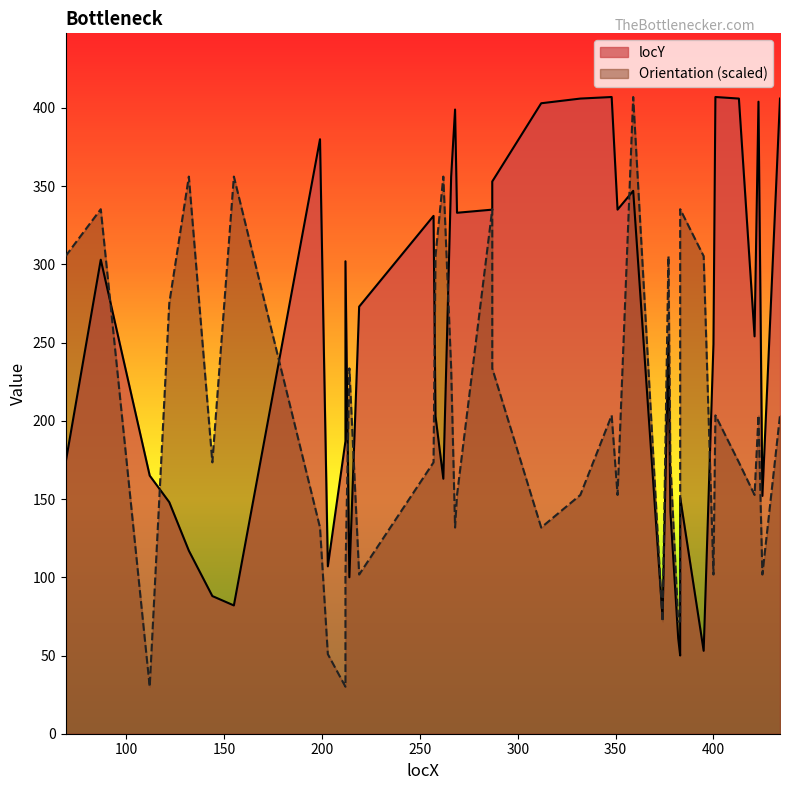

True or false: locY has more than 2 points higher than both neighbors.

True